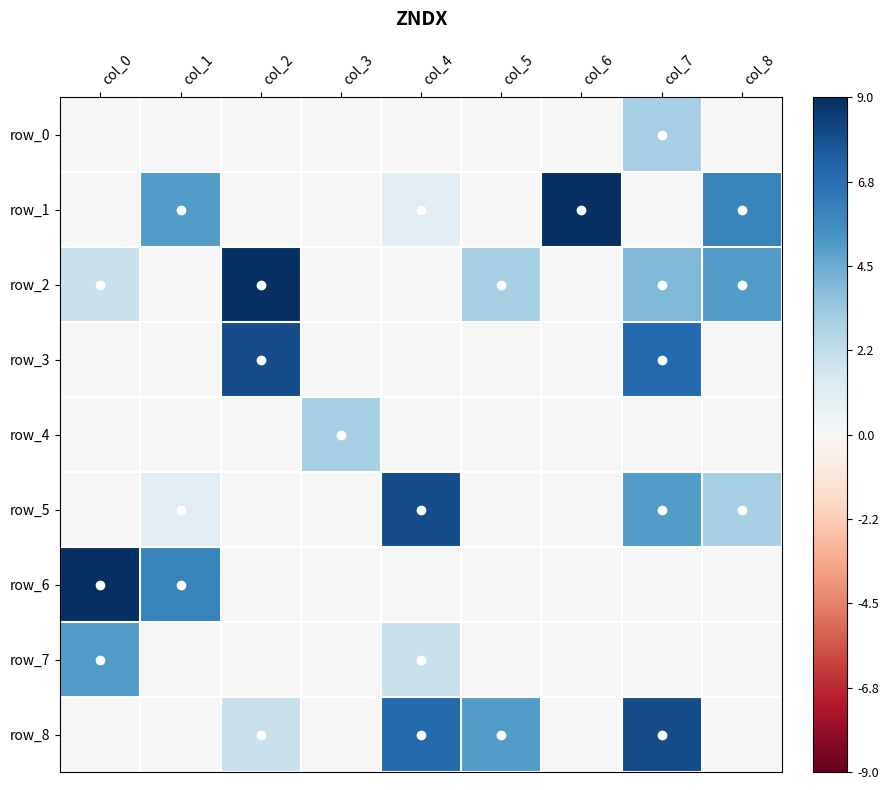

What is the difference between the maximum and minimum values in the row_6 series?

9